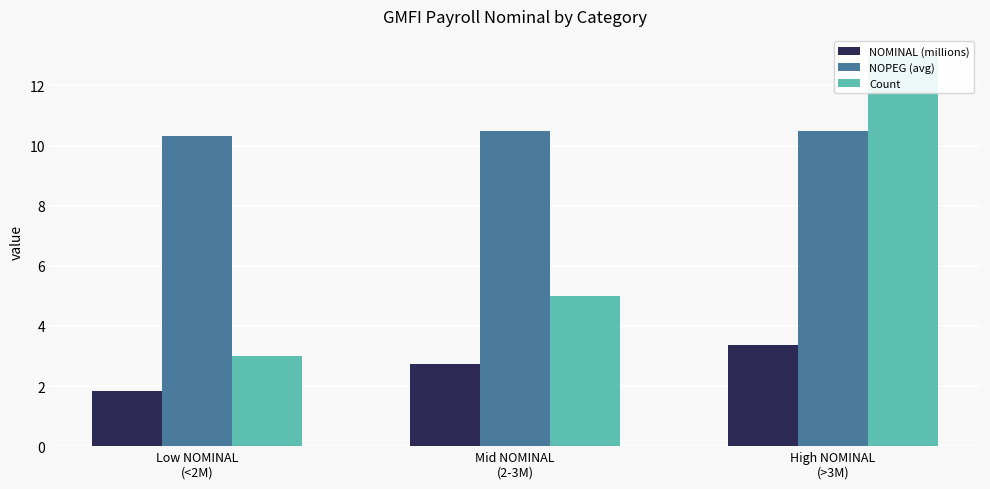

Reading left to right, what are all the values shown in this chart?

NOMINAL (millions): 1.8	2.7	3.4
NOPEG (avg): 10.3	10.5	10.5
Count: 3.0	5.0	13.0